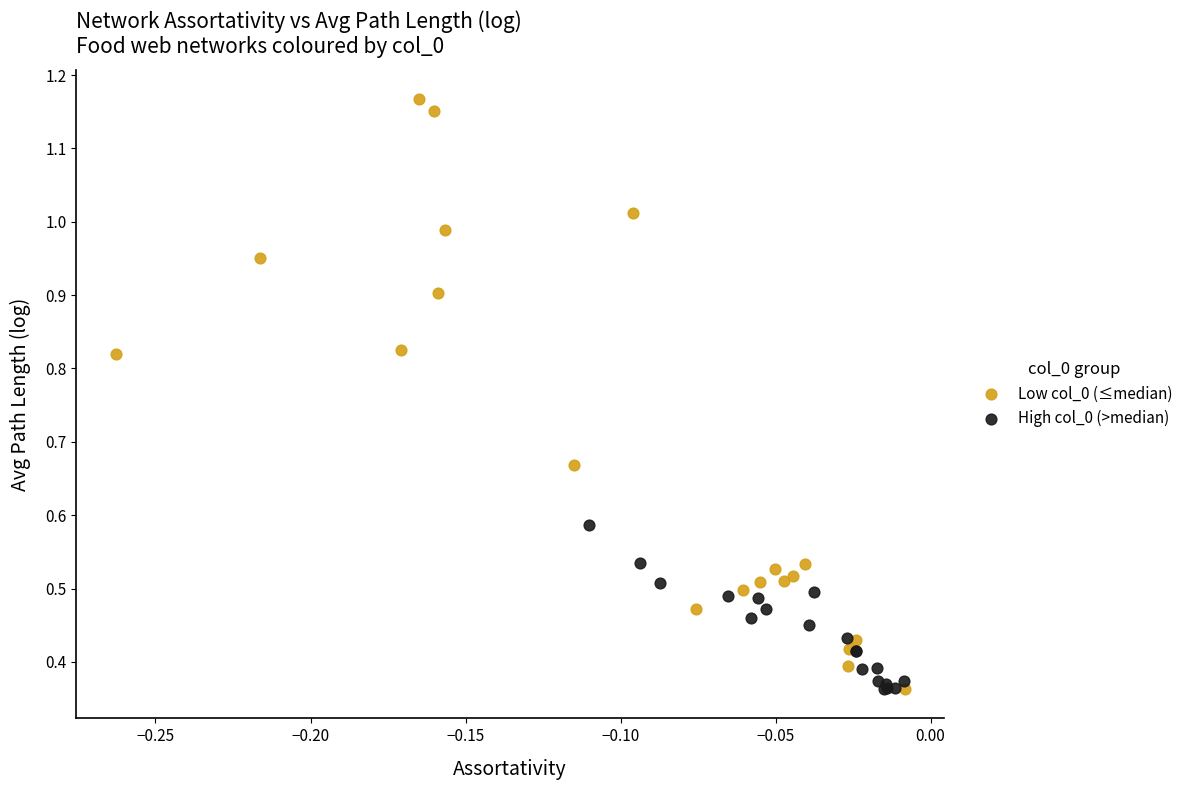

Which series has the largest Y range (max minus min)?

Low col_0 (≤median)